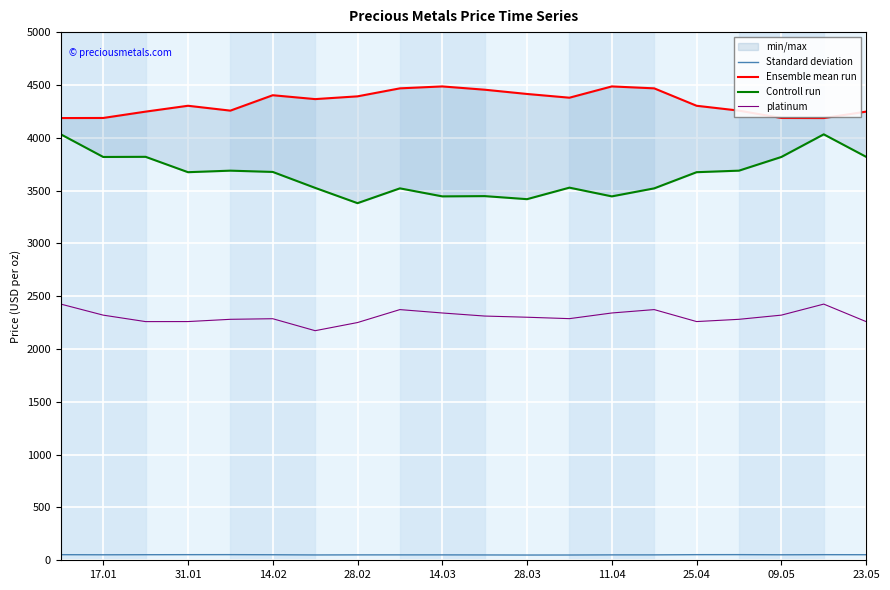

Rank the series by their maximum value, from lowest to highest.

Standard deviation, platinum, Controll run, Ensemble mean run